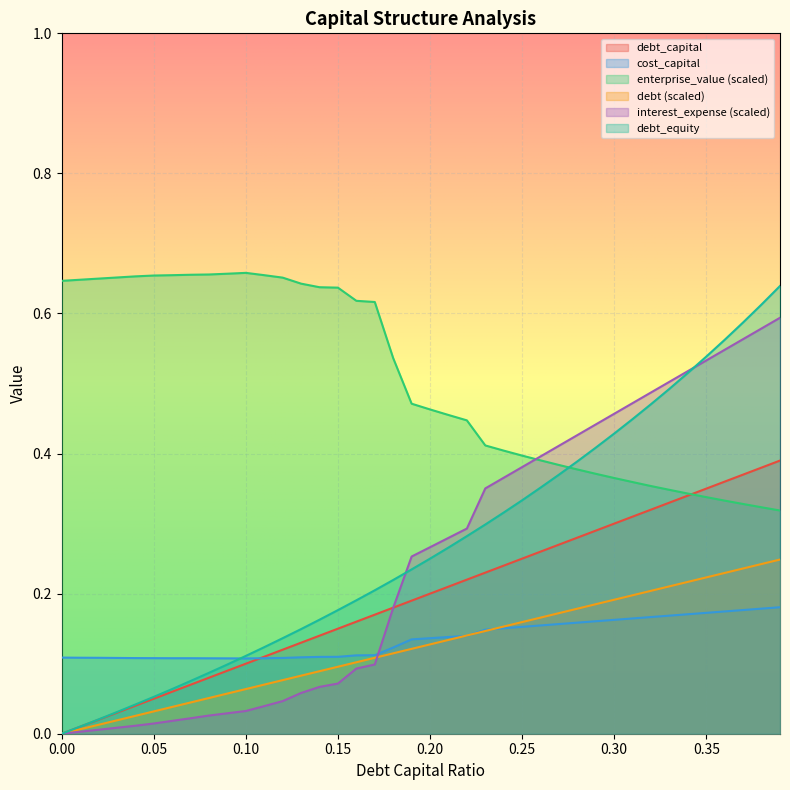

Count the number of data series in this chart.

6